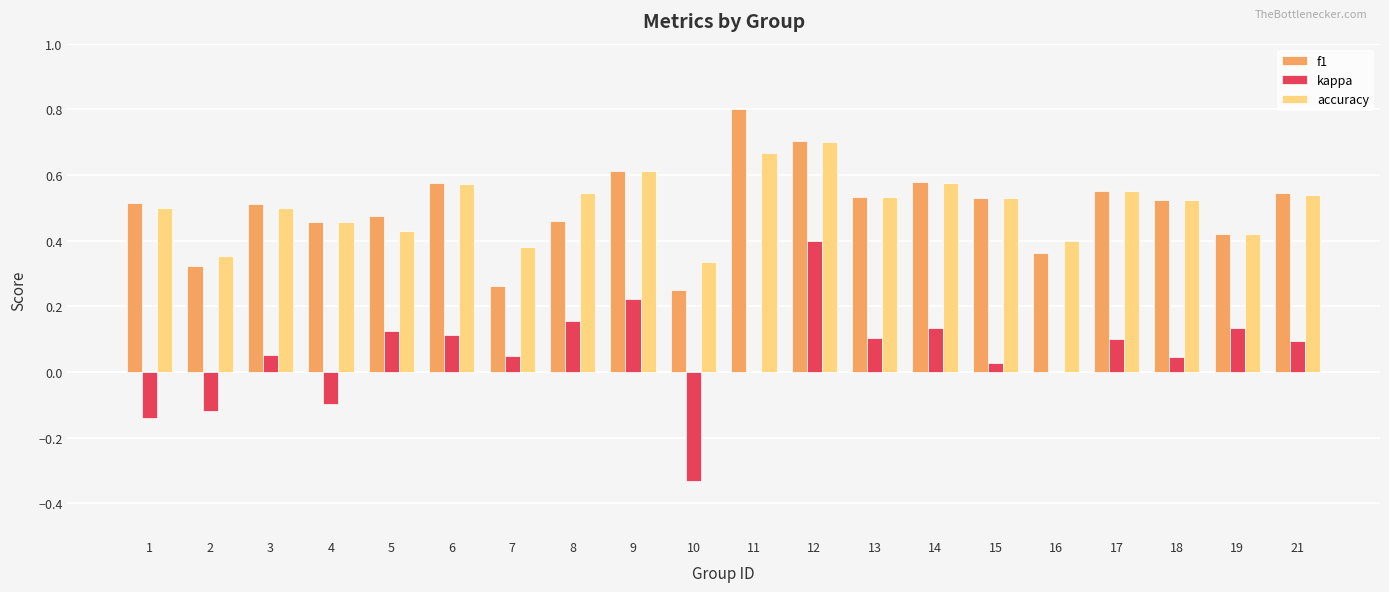

Which series has the largest range (max minus min)?

kappa